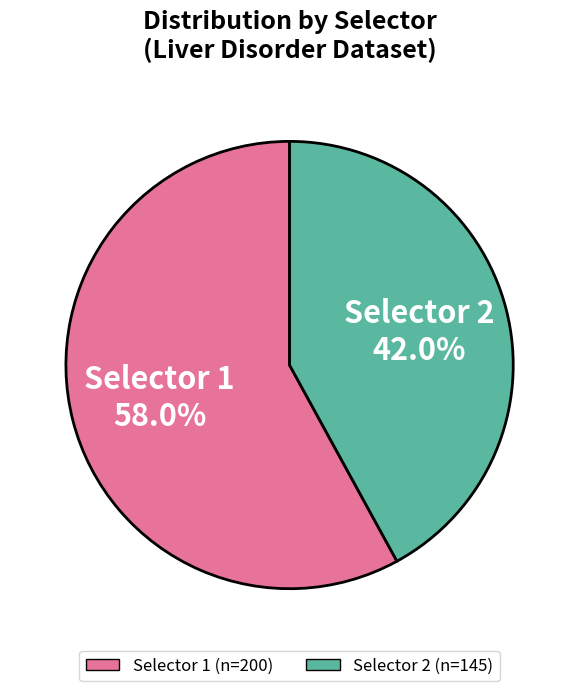

Is it true that Selector 2 is 42% of the pie?

True